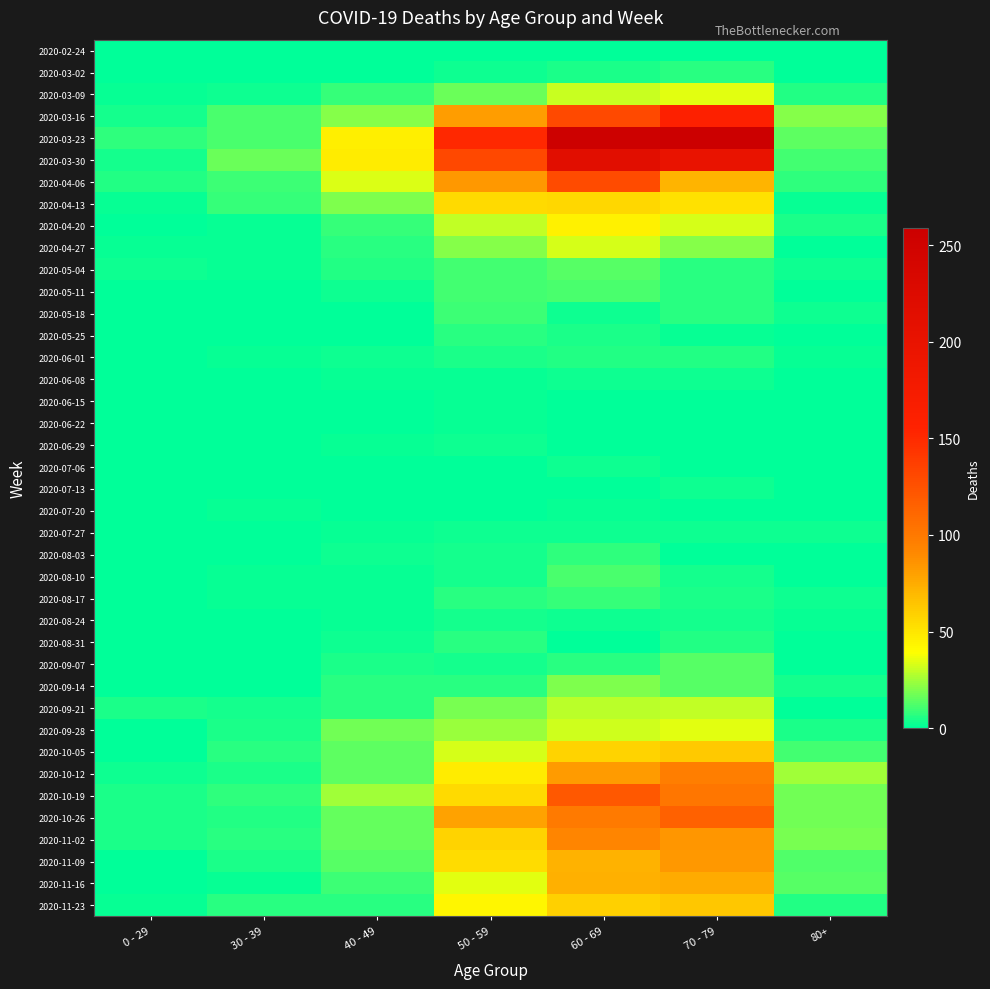

Which series has the largest range (max minus min)?

2020-03-23